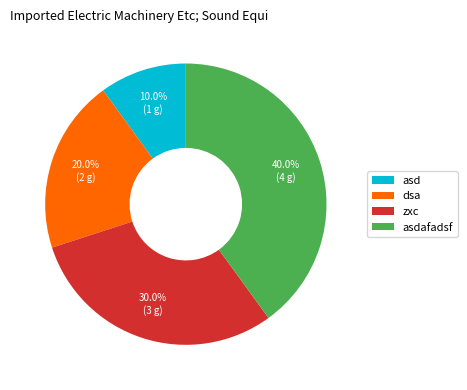

Between dsa and zxc, which is larger?

zxc